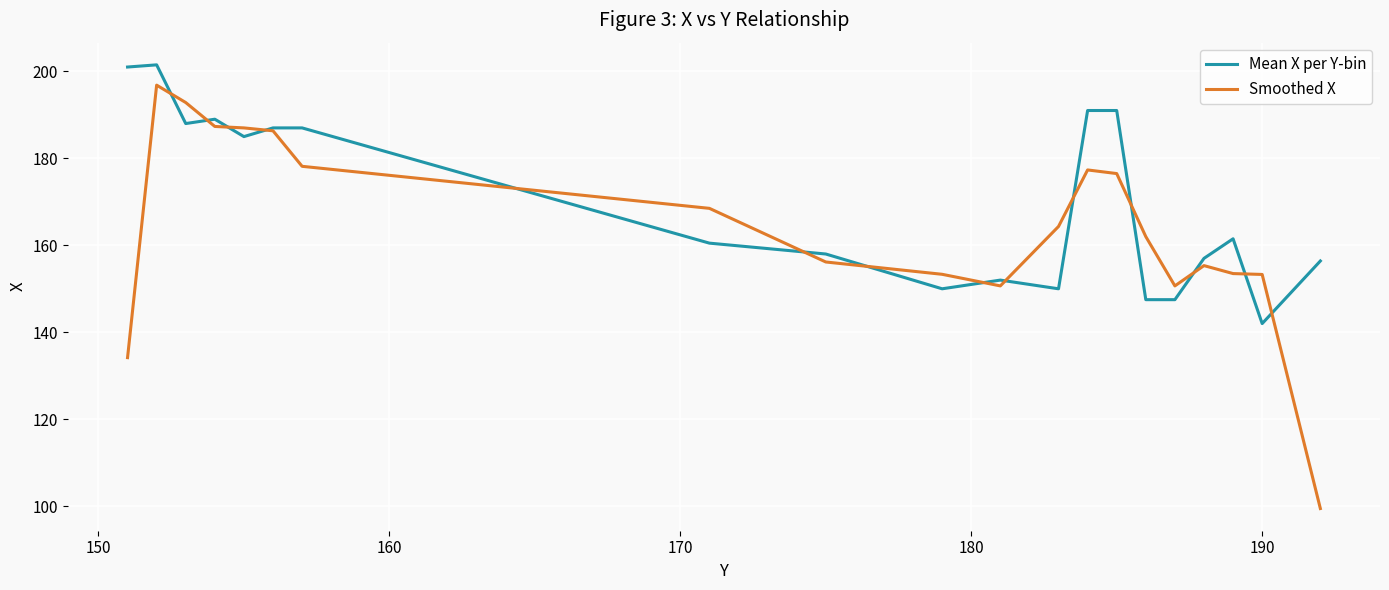

Which series has the largest total across all categories?

Mean X per Y-bin